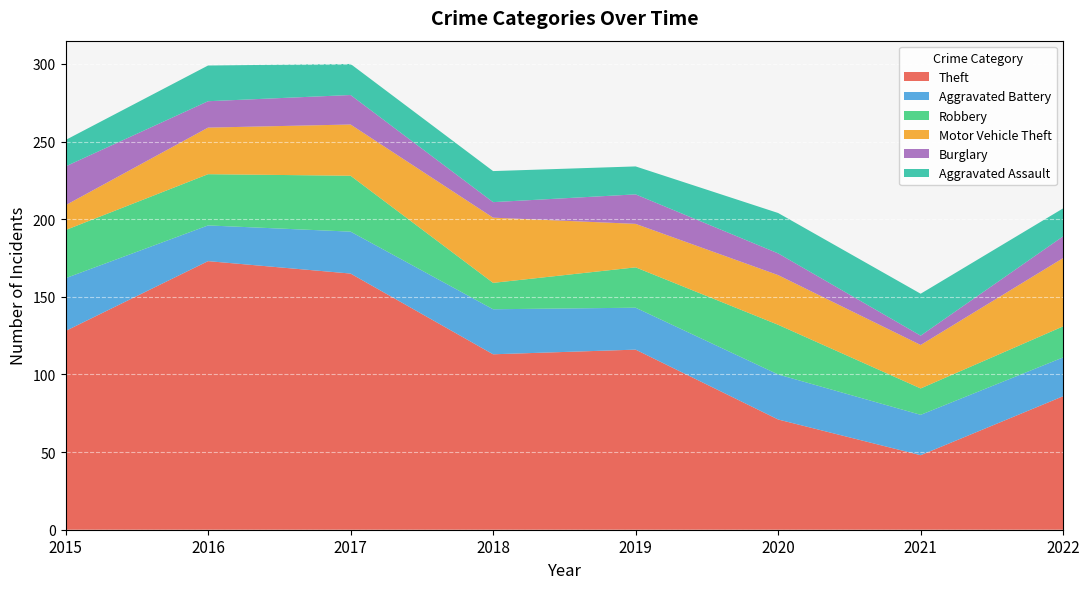

Reading right to left, transcribe all the data shown in this chart.

Theft: 2022=86	2021=48	2020=71	2019=116	2018=113	2017=165	2016=173	2015=128
Aggravated Battery: 2022=25	2021=26	2020=29	2019=27	2018=29	2017=27	2016=23	2015=34
Robbery: 2022=20	2021=17	2020=32	2019=26	2018=17	2017=36	2016=33	2015=31
Motor Vehicle Theft: 2022=44	2021=28	2020=32	2019=28	2018=42	2017=33	2016=30	2015=16
Burglary: 2022=14	2021=6	2020=14	2019=19	2018=10	2017=19	2016=17	2015=25
Aggravated Assault: 2022=18	2021=27	2020=26	2019=18	2018=20	2017=20	2016=23	2015=17